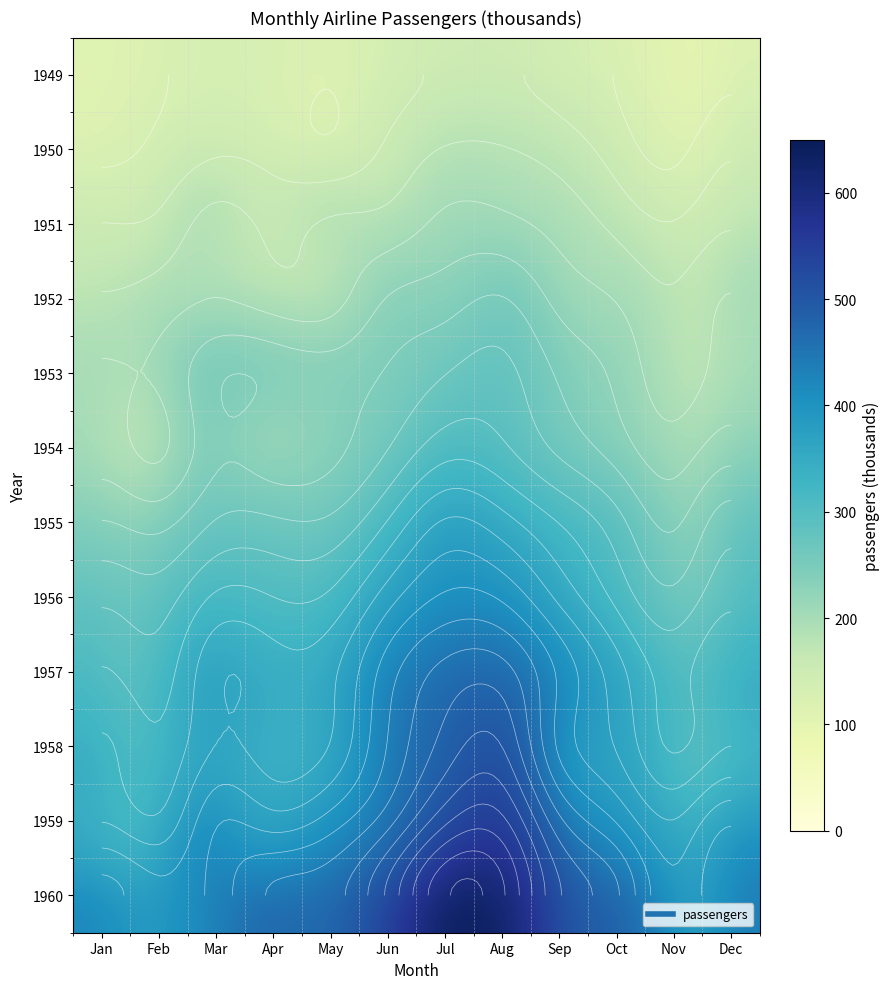

Reading right to left, list all the values displayed in this chart.

1949: 118	104	119	136	148	148	135	121	129	132	118	112
1950: 140	114	133	158	170	170	149	125	135	141	126	115
1951: 166	146	162	184	199	199	178	172	163	178	150	145
1952: 194	172	191	209	242	230	218	183	181	193	180	171
1953: 201	180	211	237	272	264	243	229	235	236	196	196
1954: 229	203	229	259	293	302	264	234	227	235	188	204
1955: 278	237	274	312	347	364	315	270	269	267	233	242
1956: 306	271	306	355	405	413	374	318	313	317	277	284
1957: 336	305	347	404	467	465	422	355	348	356	301	315
1958: 337	310	359	404	505	491	435	363	348	362	318	340
1959: 405	362	407	463	559	548	472	420	396	406	342	360
1960: 432	390	461	508	606	622	535	472	461	419	391	417